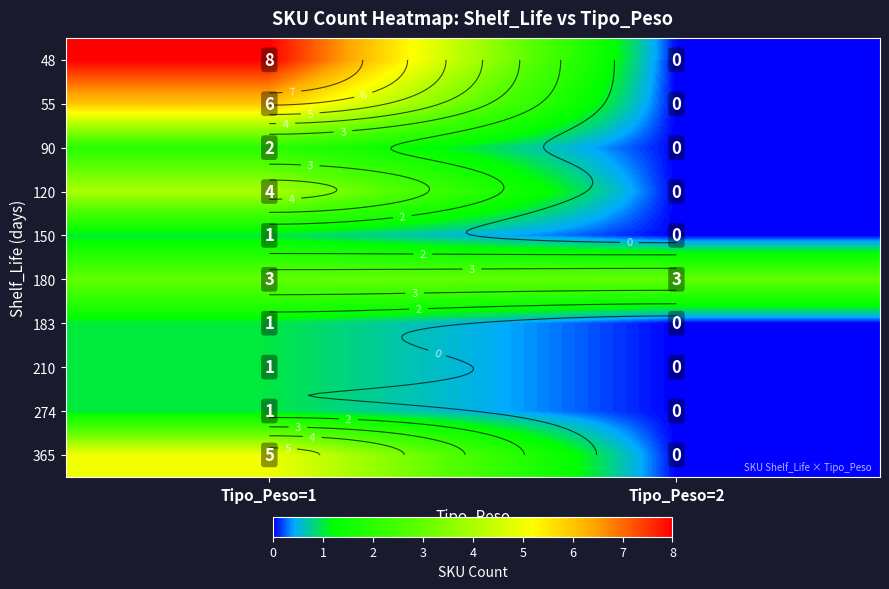

What is the total value across all series at Tipo_Peso=1?

32